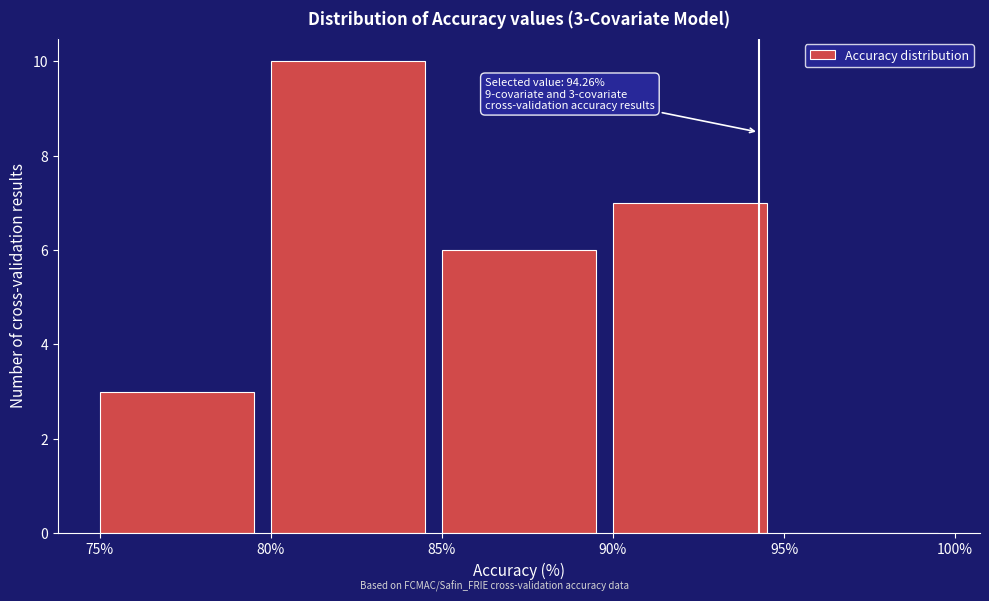

Over which range of the x-axis is the bar tallest?

80% to 85%